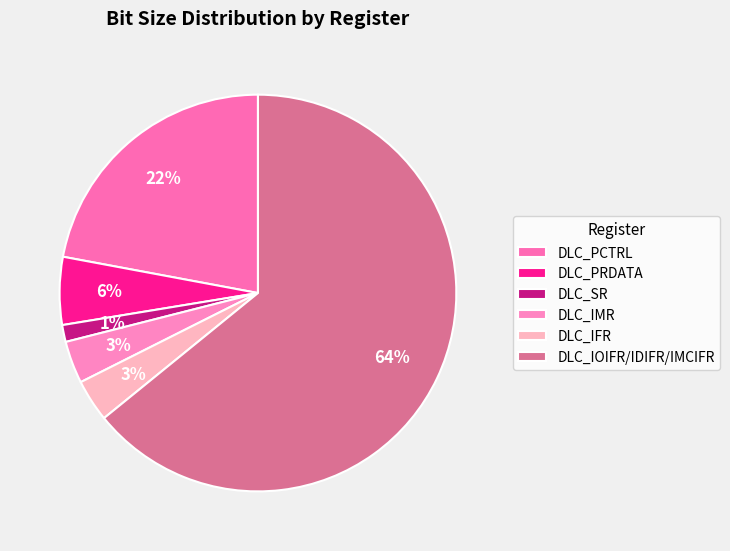

How many segments does this pie chart have?

6